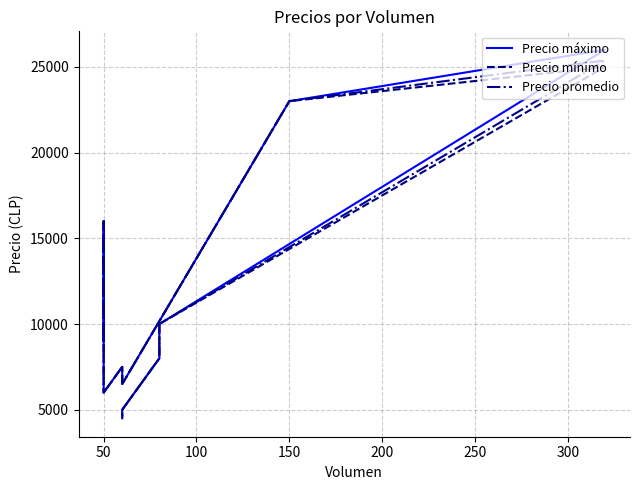

How many values in the Precio promedio series exceed 9000?

6